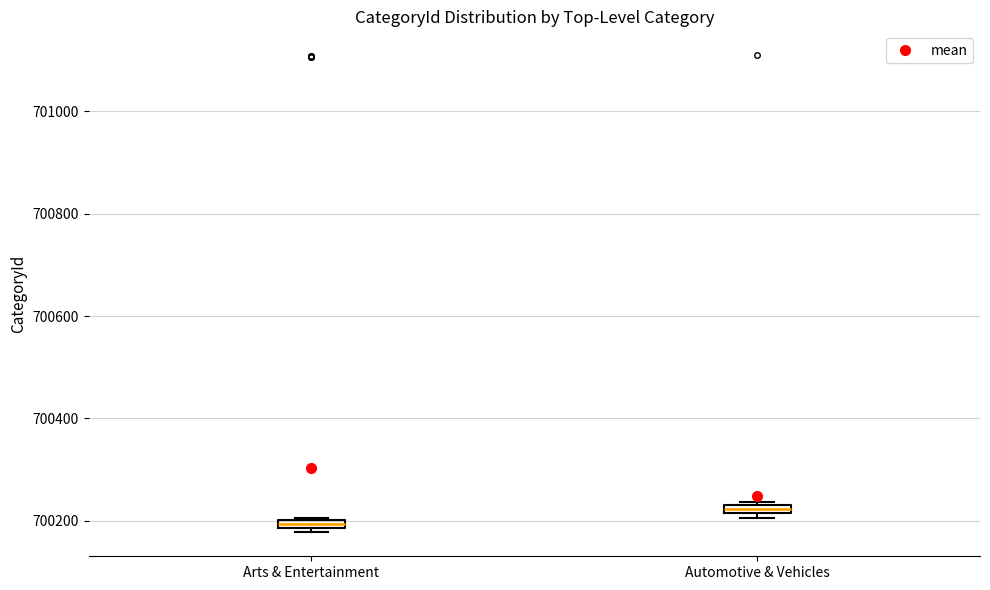

Where is the lower edge of the box for Arts & Entertainment on the y-axis? The values are not printed on the chart, so give them approximately, as read against the axis.

700180